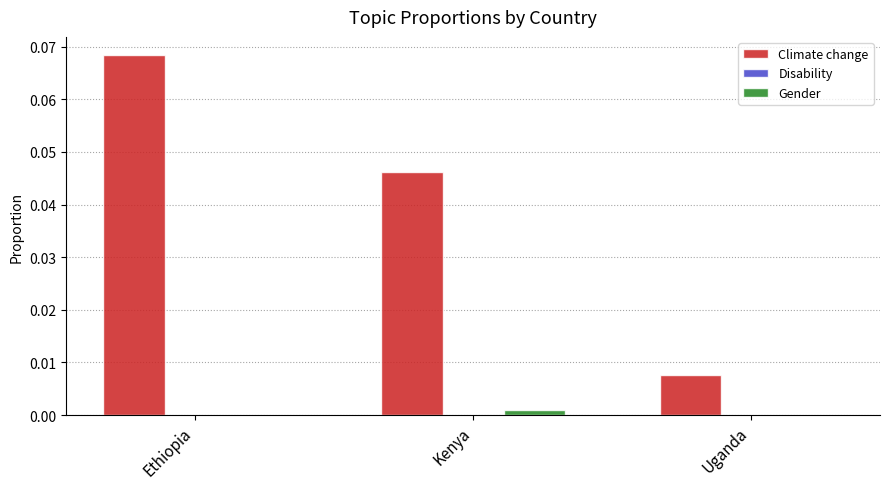

The Climate change series shows 0.1 at Kenya. True or false?

False